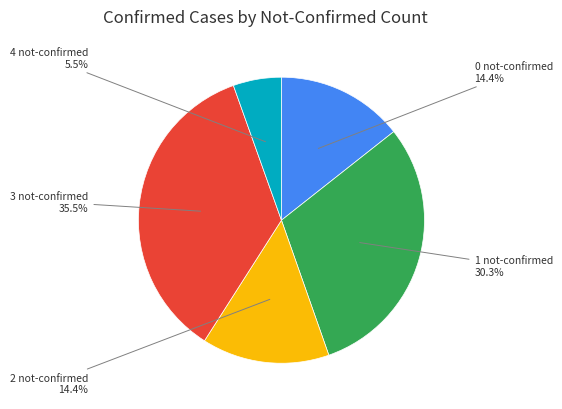

Does any single category account for the majority?

No